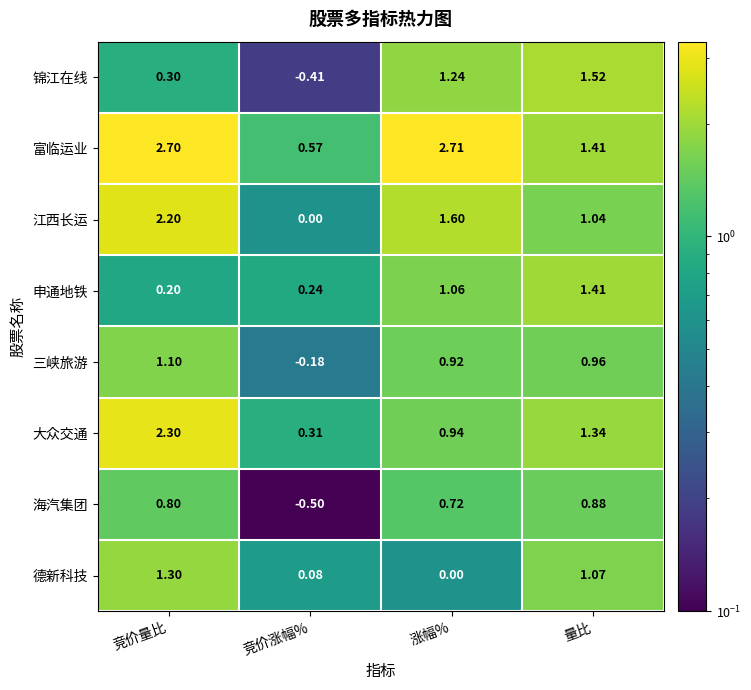

List the series in order of their peak value, highest first.

富临运业, 大众交通, 江西长运, 锦江在线, 申通地铁, 德新科技, 三峡旅游, 海汽集团